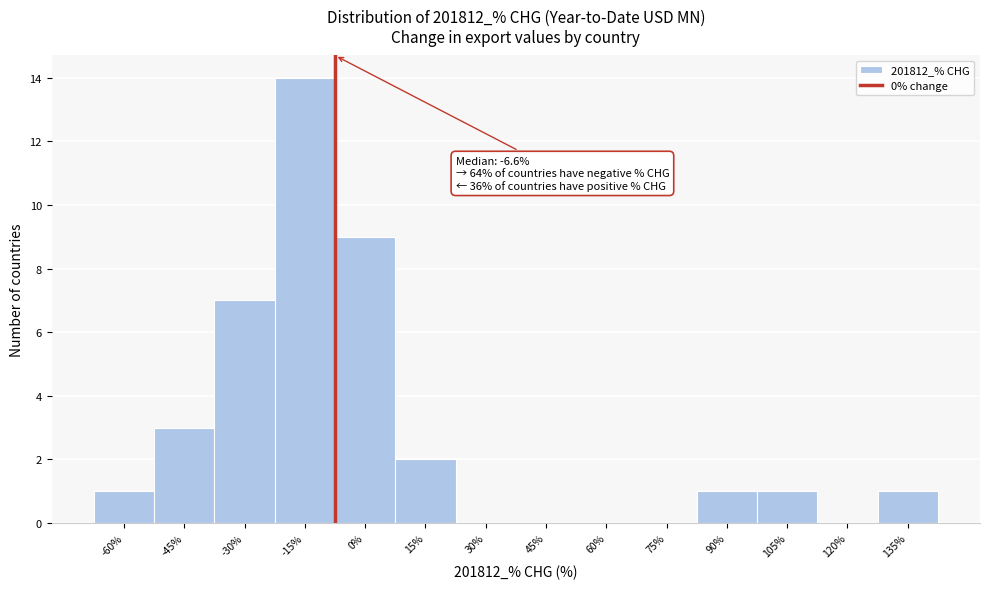

Reading right to left, extract all data points from this chart.

135%=1	120%=0	105%=1	90%=1	75%=0	60%=0	45%=0	30%=0	15%=2	0%=9	-15%=14	-30%=7	-45%=3	-60%=1